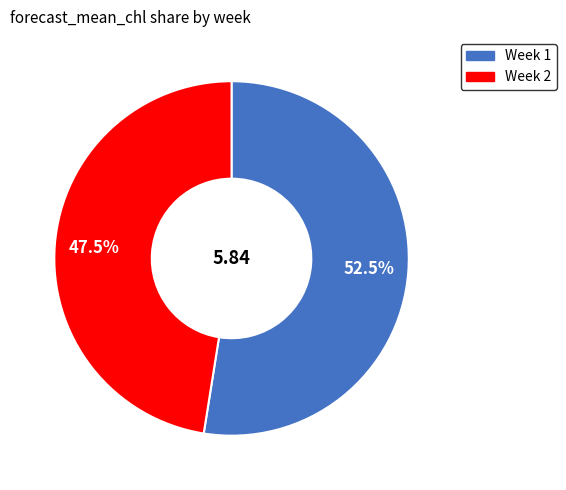

Is there any slice that represents more than half of the pie?

Yes